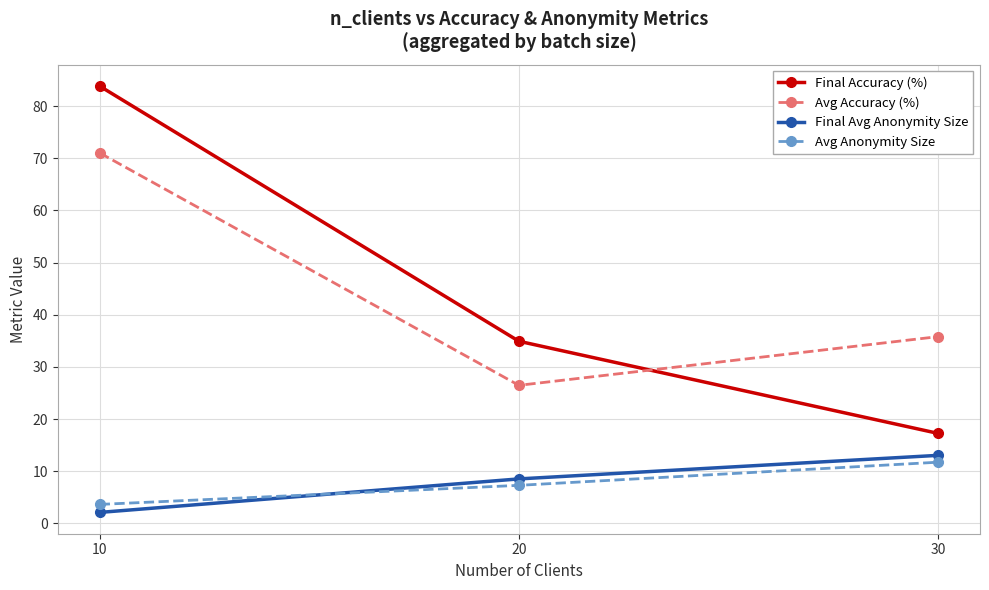

List the labels in order of Avg Accuracy (%) value, smallest first.

20, 30, 10